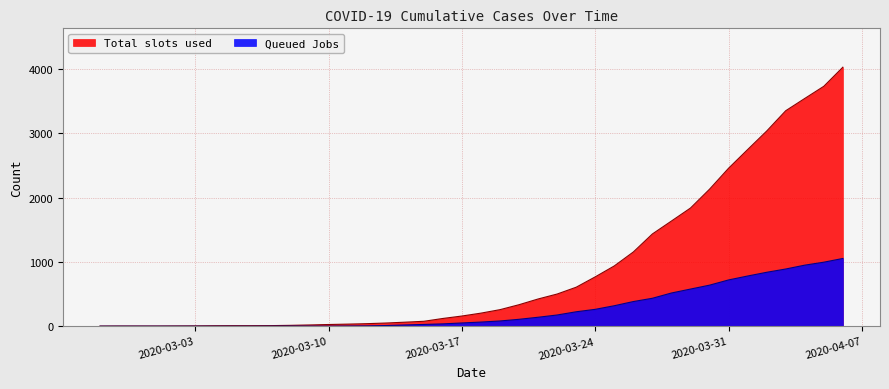

Rank the series by their average value, from highest to lowest.

Total slots used, Queued Jobs